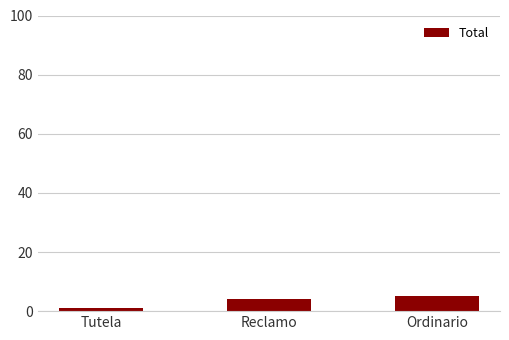

Reading right to left, list all the values displayed in this chart.

5	4	1